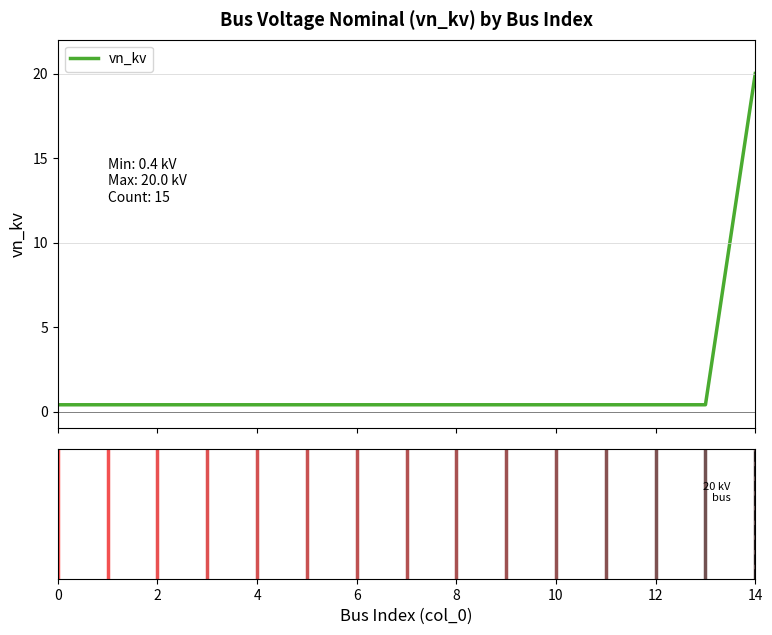

What is the greatest value displayed?

20.0